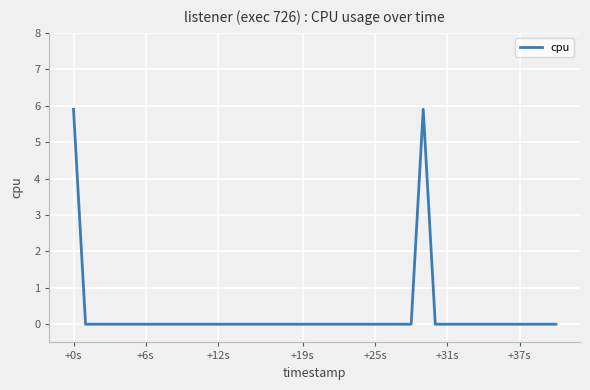

What is the sum of all values?

11.8